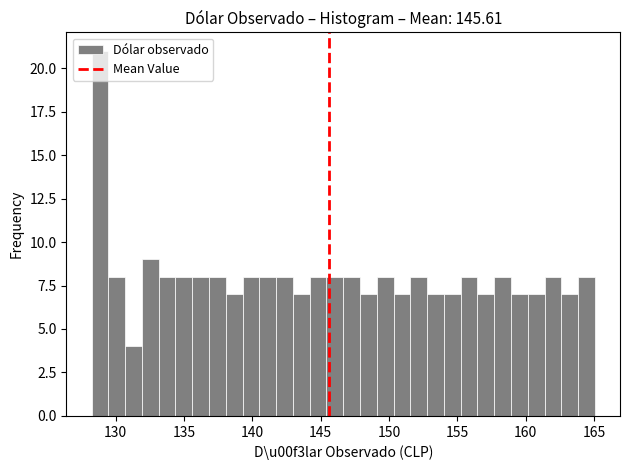

Around what value on the x-axis is the tallest bar? Give the approximate position of its centre, as read against the axis.

129.0